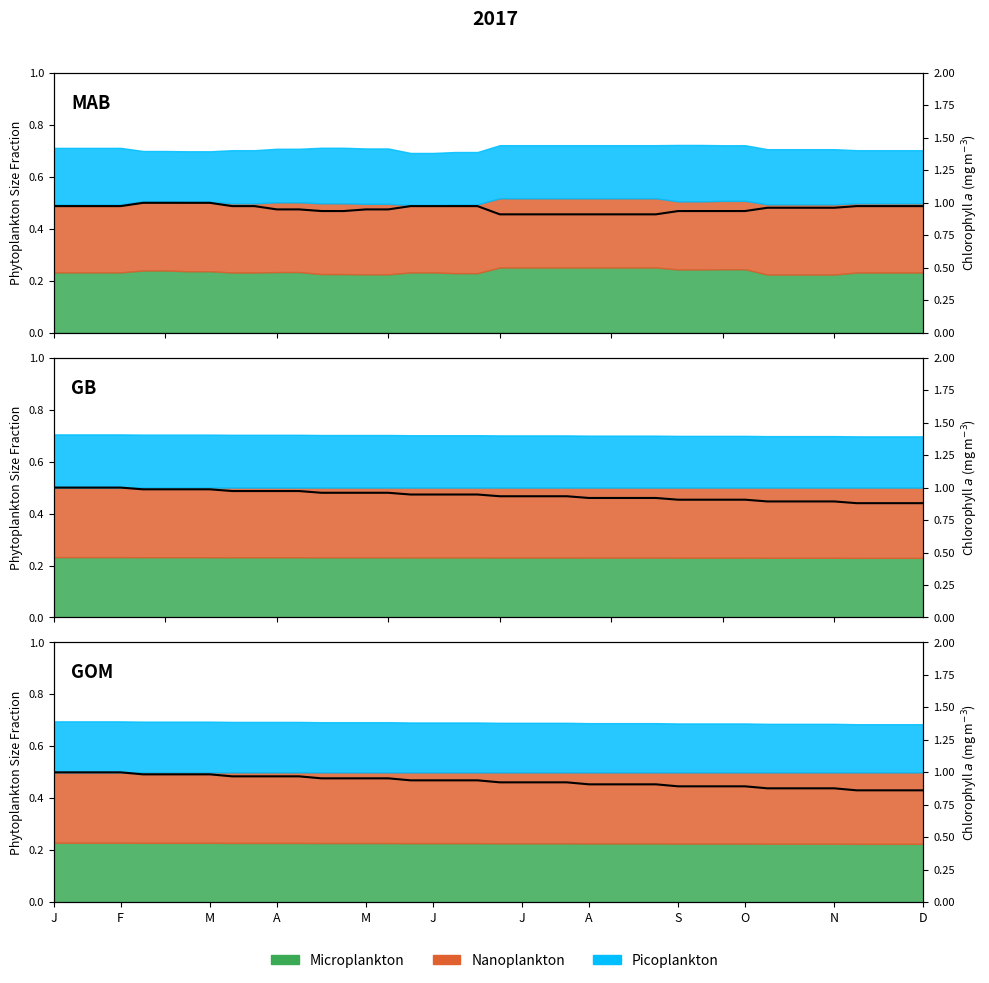

Is it true that the value at M is 1.0?

True